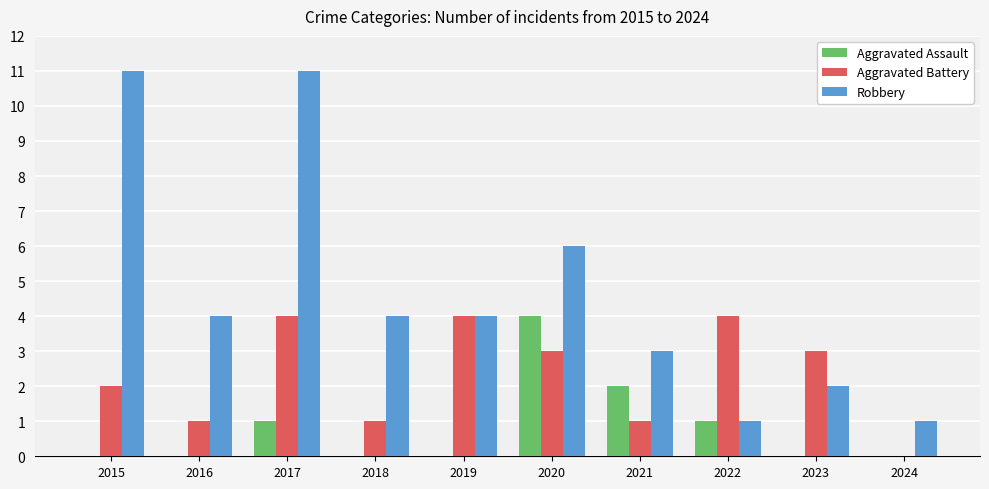

At which category is the sum across all series the highest?

2017